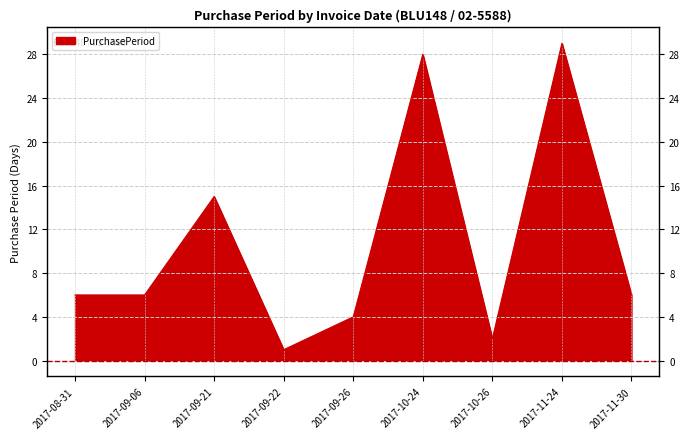

The value at 2017-10-26 is 2. True or false?

True